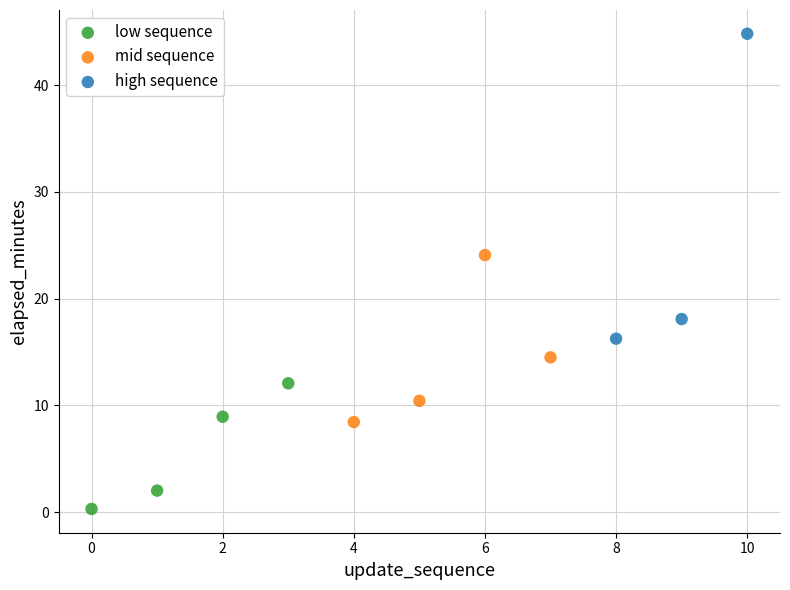

Which series has the widest spread of Y values?

high sequence